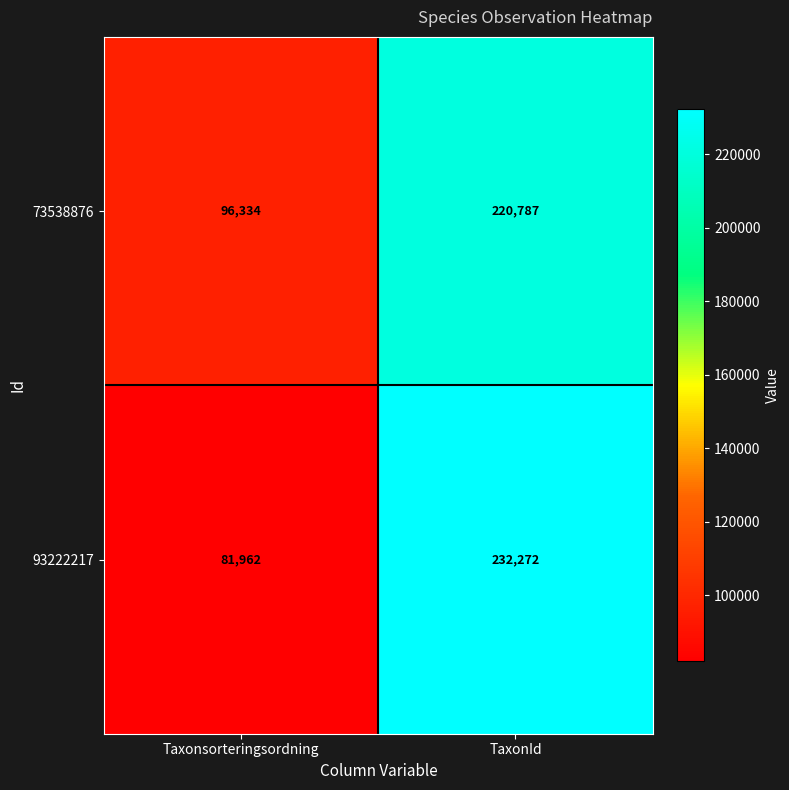

What is the sum of all 93222217 values?

314234